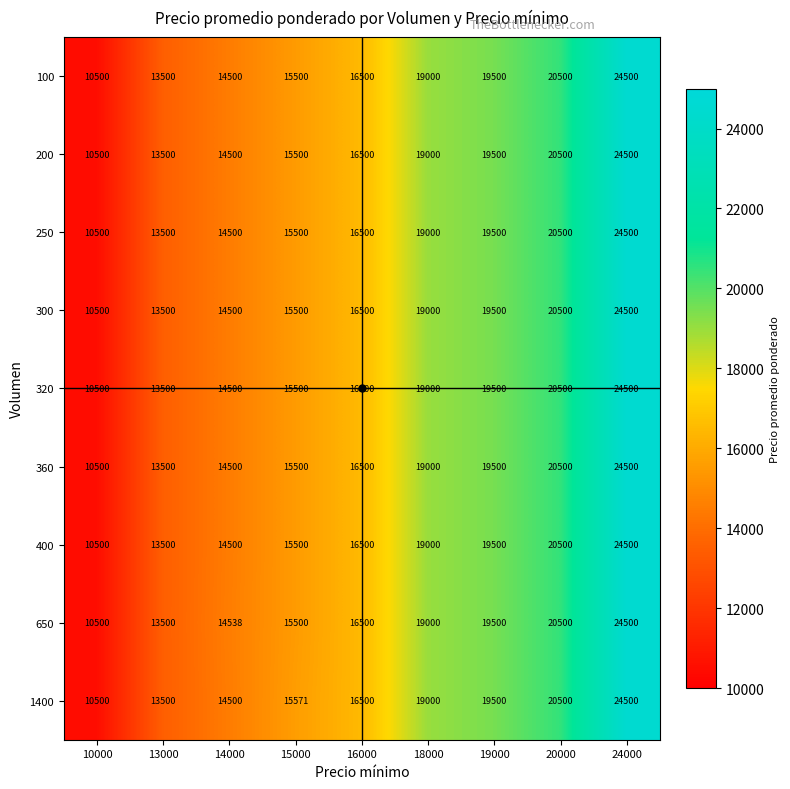

At which label is 650 closest to 17500?

16000